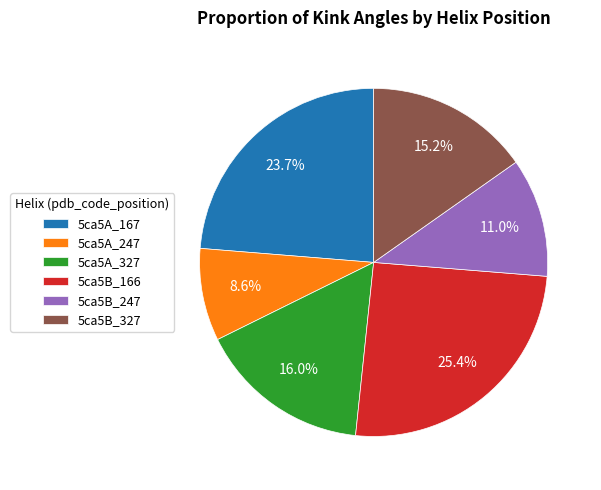

How many segments does this pie chart have?

6